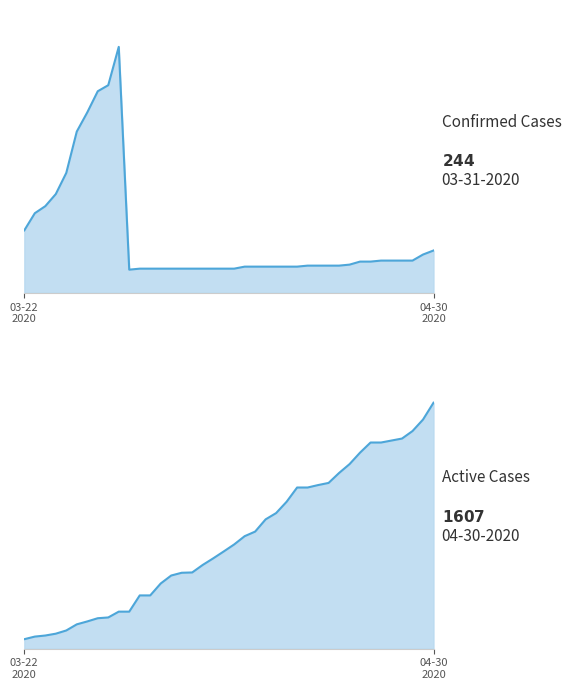

Which series changed the most between 04-01-2020 and 04-16-2020?

Active